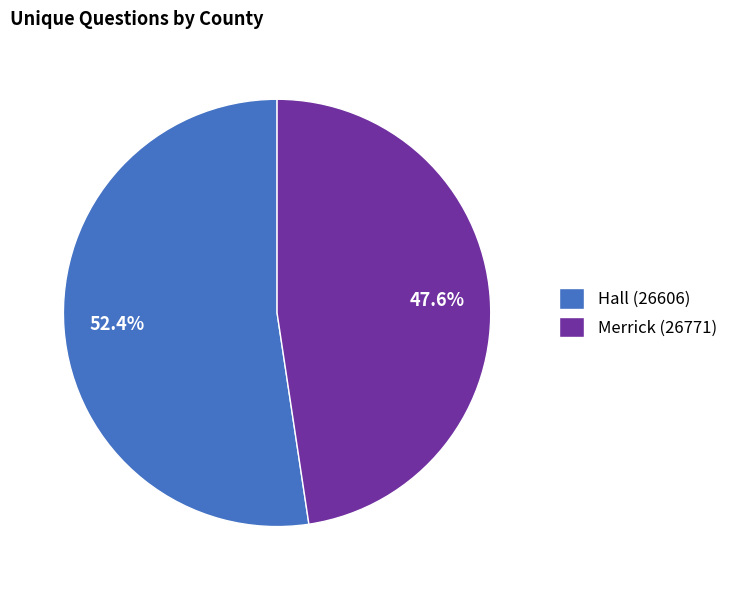

Between Merrick (26771) and Hall (26606), which is larger?

Hall (26606)